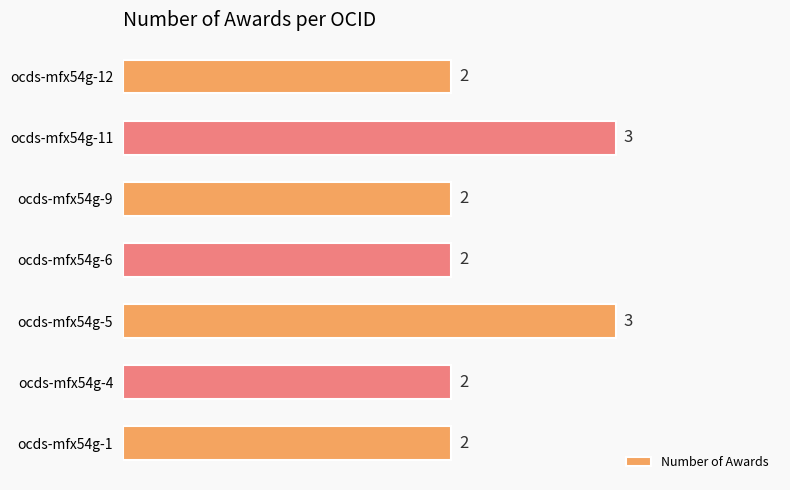

Are the bars horizontal?

Yes